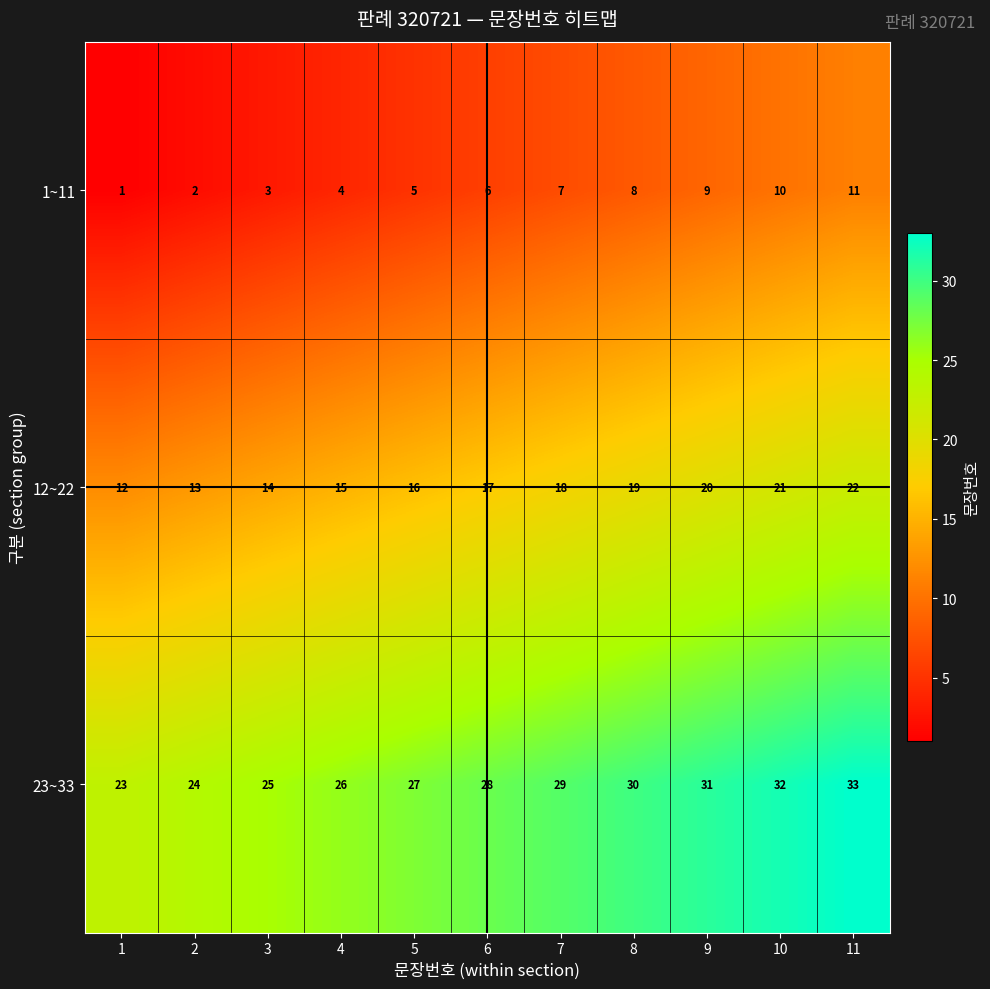

At how many categories does at least one series exceed 16?

11